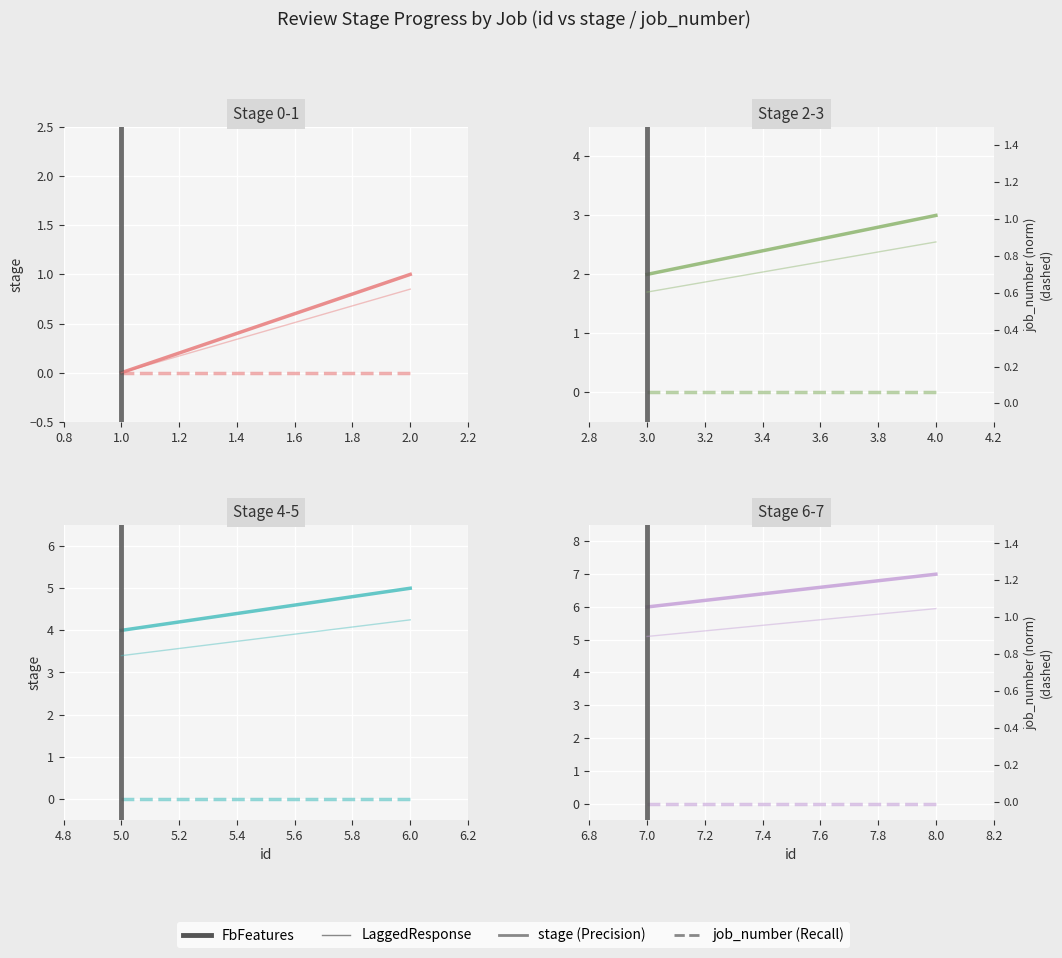

How many categories are shown in the chart?

2